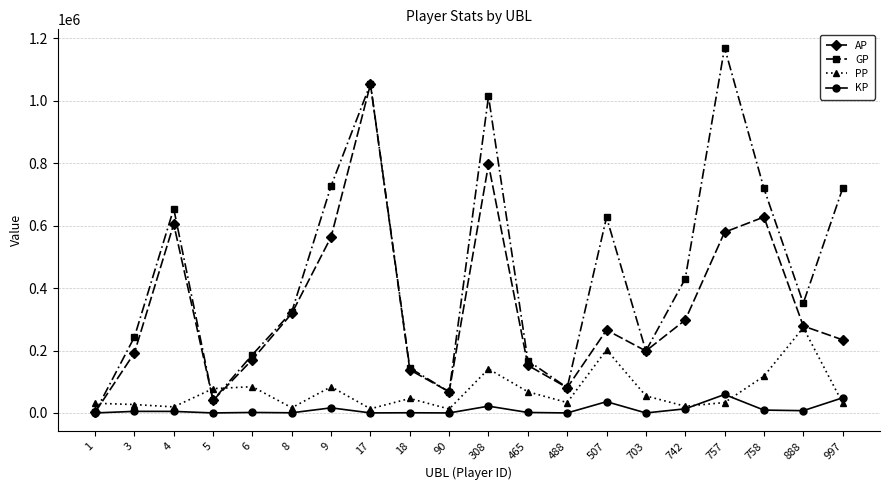

Which series changed the most between 9 and 703?

GP